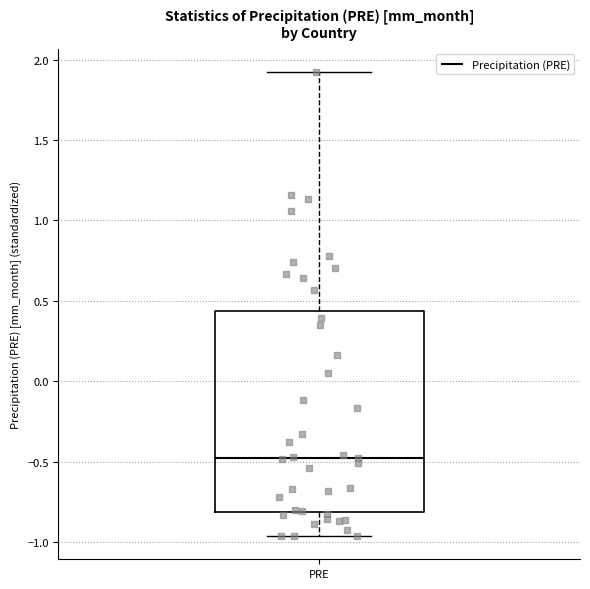

Where does the lower whisker of the box for PRE end on the y-axis? The values are not printed on the chart, so give them approximately, as read against the axis.

-0.95